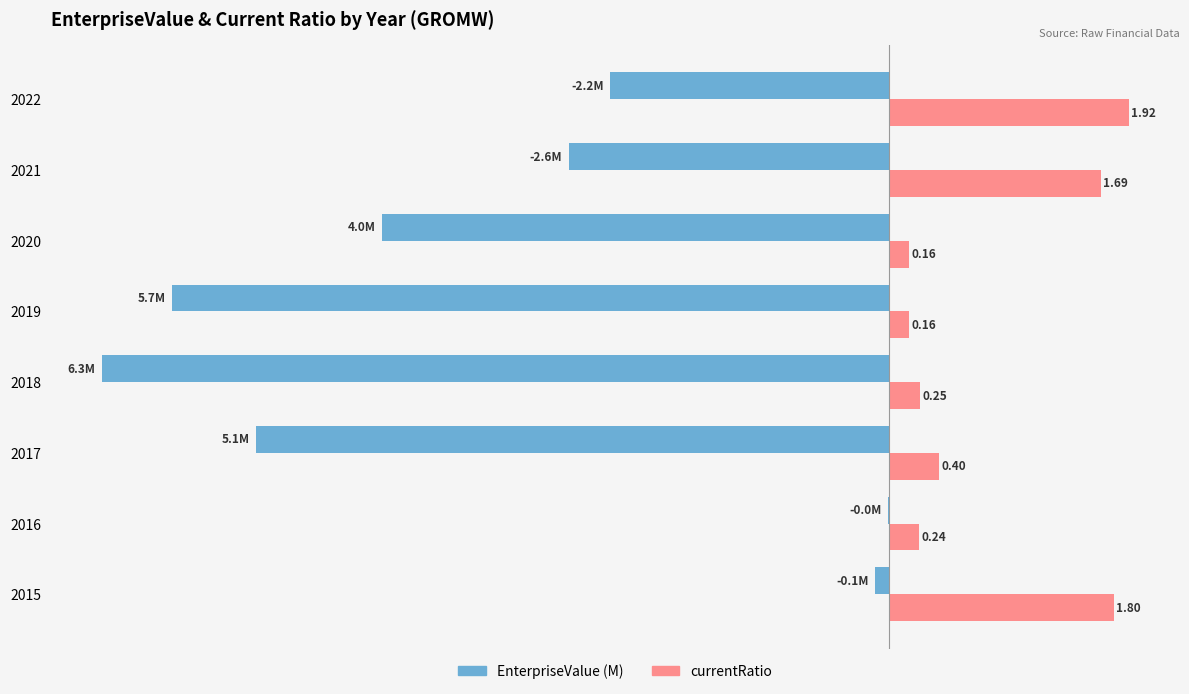

What are all the series names shown in the legend?

EnterpriseValue (M), currentRatio